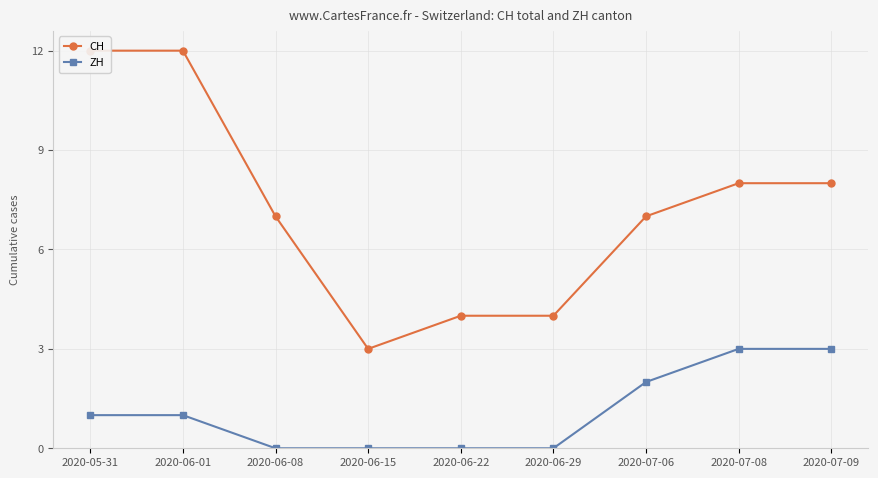

Is it true that CH equals 8 at 2020-07-08?

True